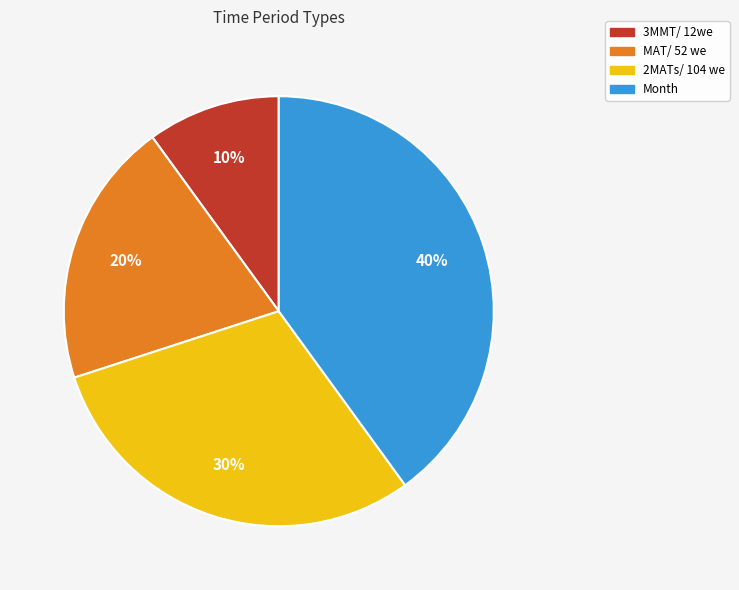

Is the sum of 3MMT/ 12we and 2MATs/ 104 we greater than half?

No